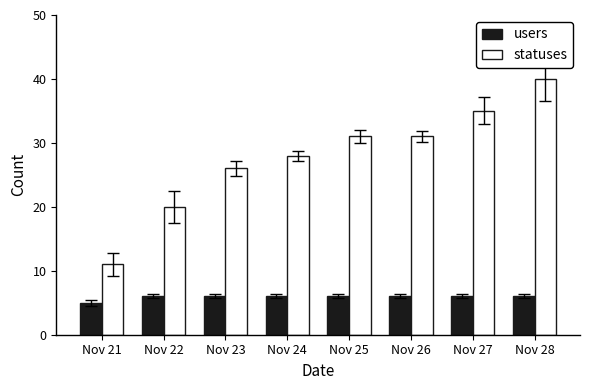

What is the value of the users bar at the 6th from the left?

6